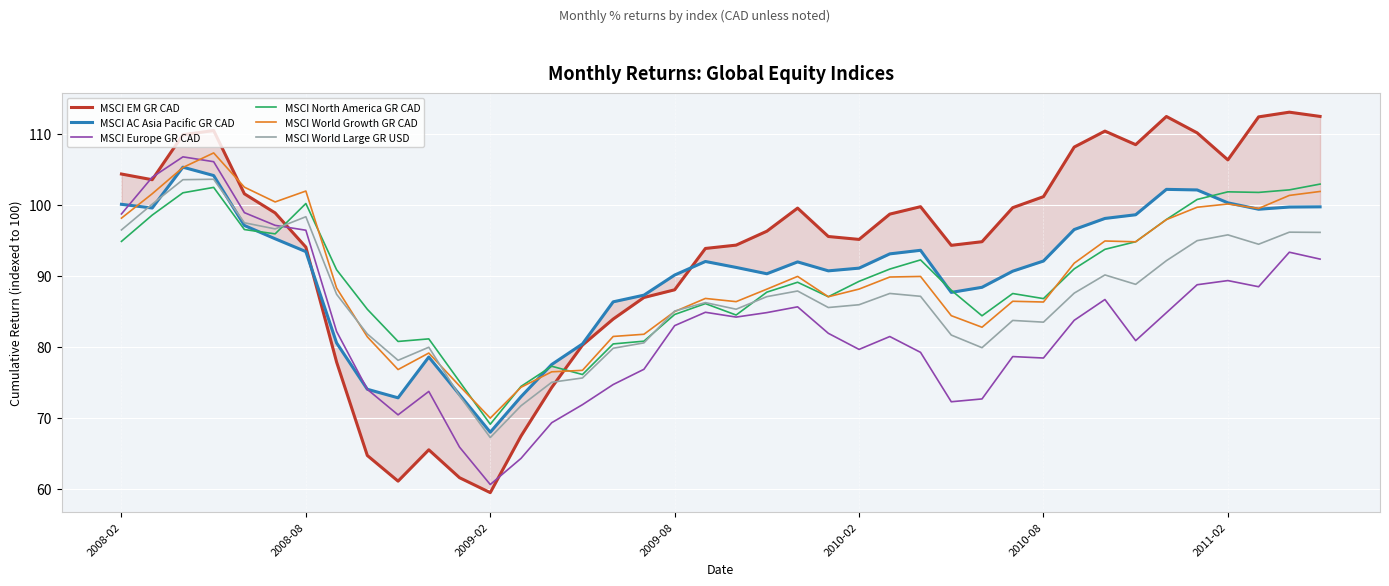

At which label does MSCI World Large GR USD first exceed 87?

2008-02